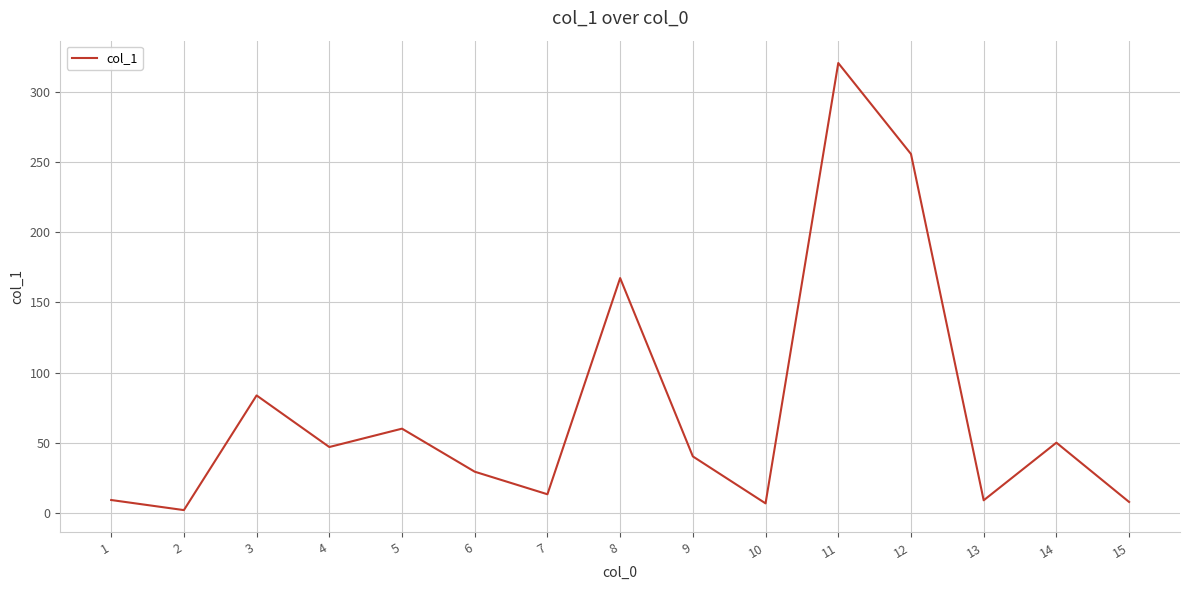

What is the sum of all values?

1101.7